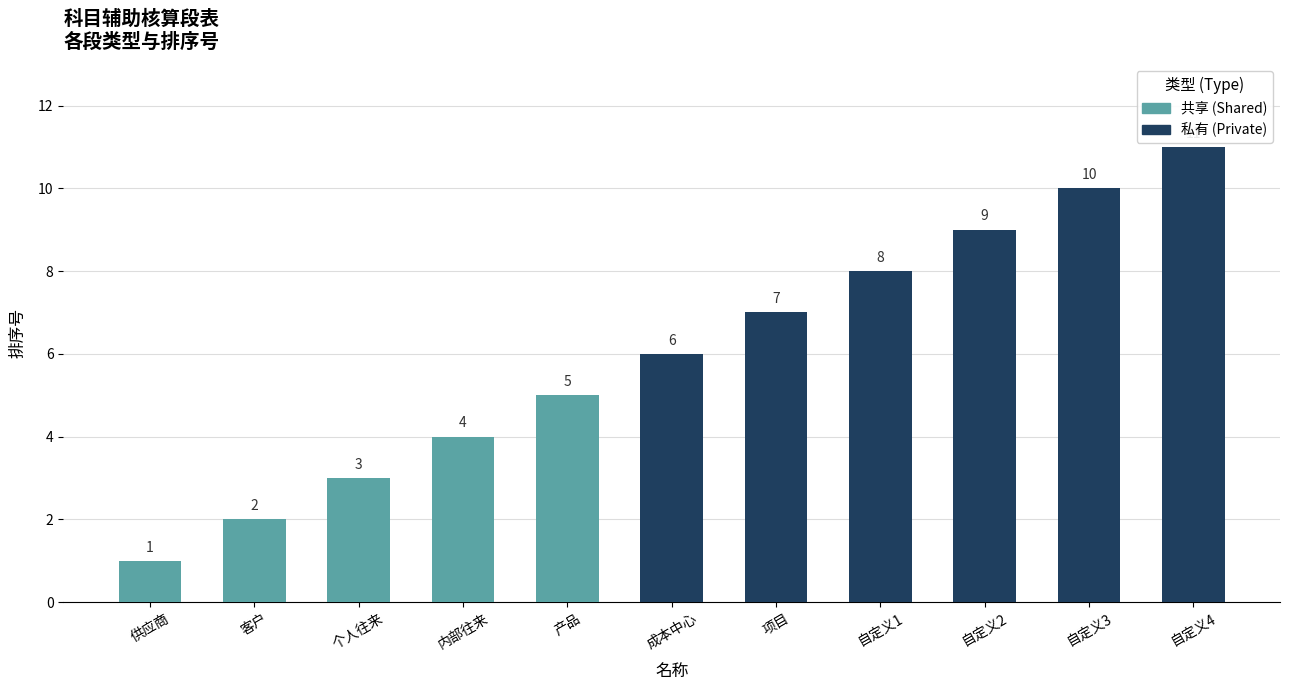

Rank the categories by value from highest to lowest.

自定义4, 自定义3, 自定义2, 自定义1, 项目, 成本中心, 产品, 内部往来, 个人往来, 客户, 供应商